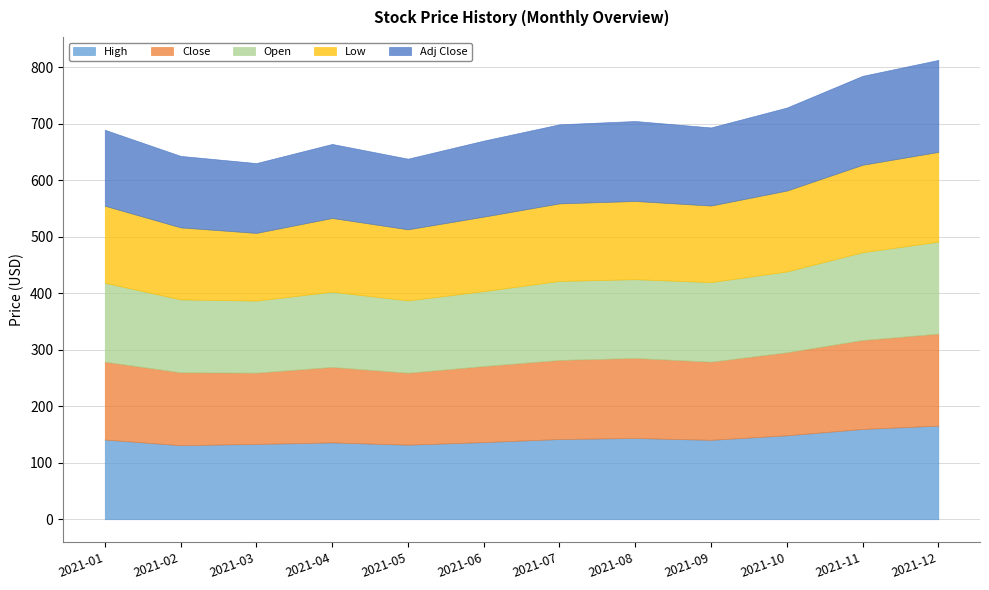

Reading right to left, transcribe all the data shown in this chart.

High: 165.7	159.8	148.6	140.6	143.8	142.0	136.6	132.0	136.0	133.3	131.1	141.0
Close: 162.8	157.4	146.9	138.3	141.6	140.0	134.5	127.3	133.5	126.1	129.0	137.8
Open: 162.7	155.4	143.1	140.8	139.5	139.8	132.6	128.0	133.1	127.6	129.0	139.7
Low: 158.9	154.7	143.1	135.5	138.4	137.3	131.8	125.8	130.6	119.7	127.4	136.4
Adj Close: 162.8	157.4	146.9	138.3	141.6	140.0	134.5	125.1	131.0	123.6	126.6	134.4